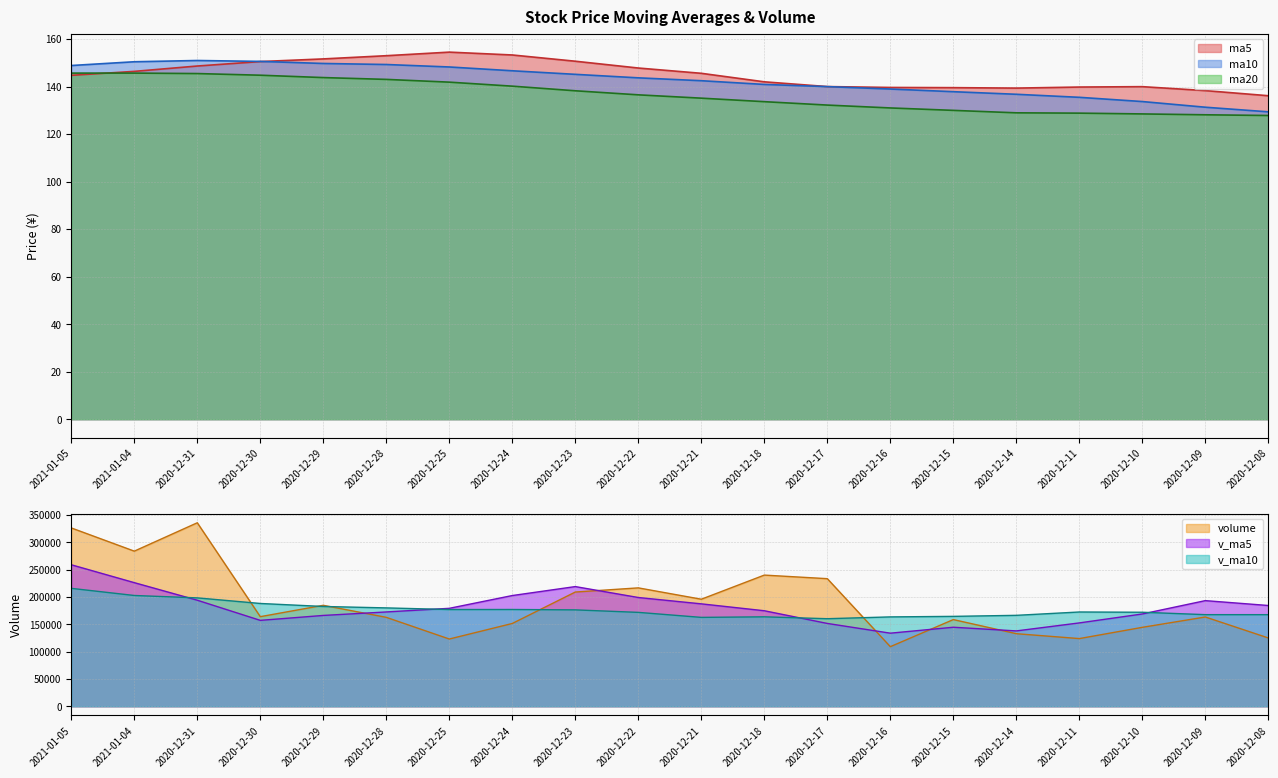

How many data points in ma20 are above 136?

10